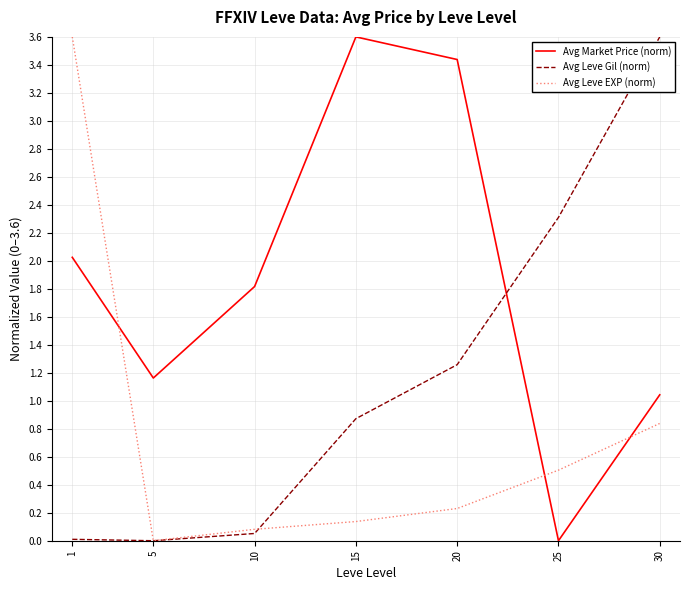

Which series changed the most between 5 and 25?

Avg Leve Gil (norm)